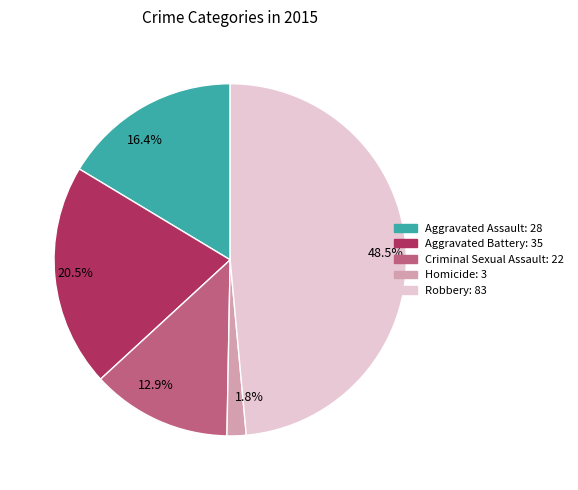

Which slice is the largest?

48.5%